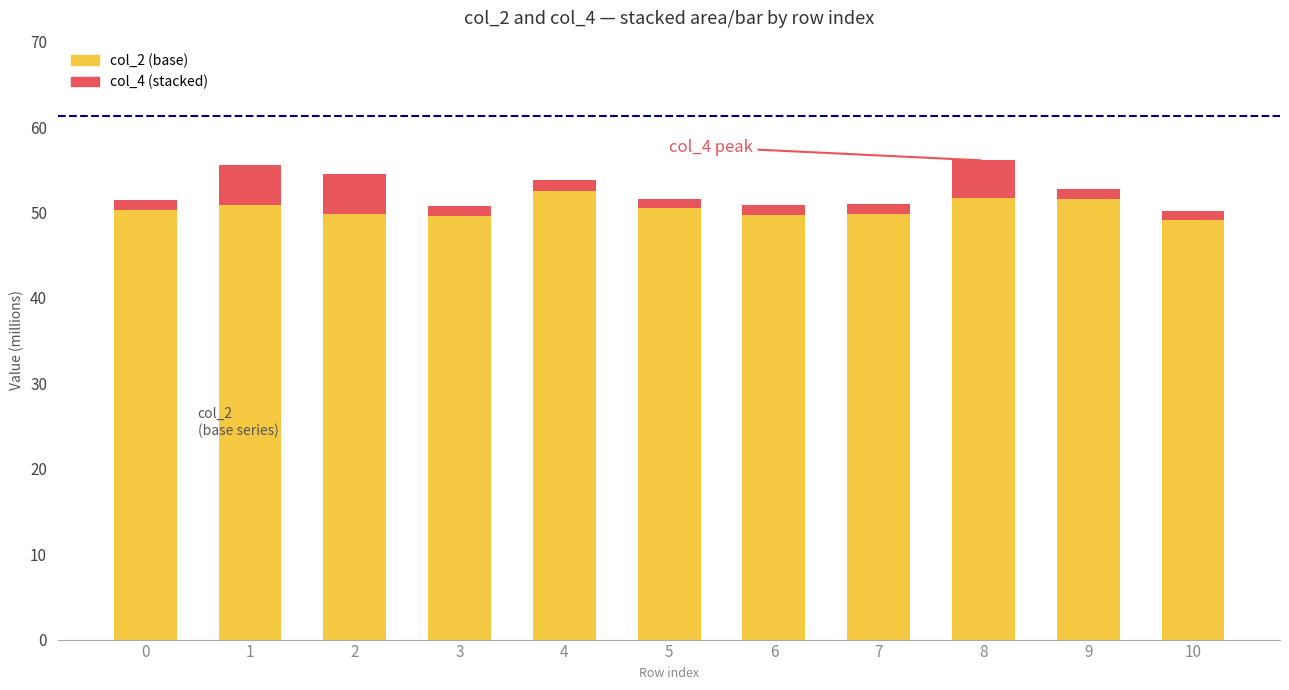

What is the total value across all series at 8?

56.1